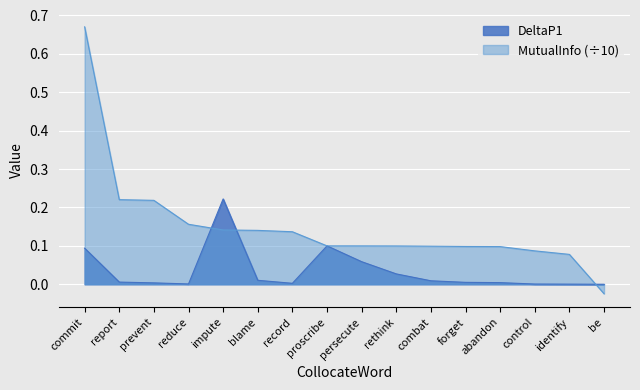

What is the label of the 16th point from the left?

be